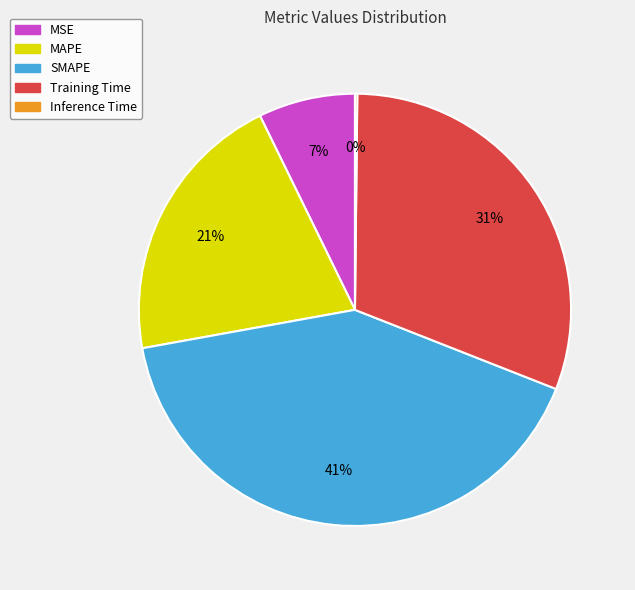

To the nearest percent, what is the difference between the largest and smallest slice percentages?

41%